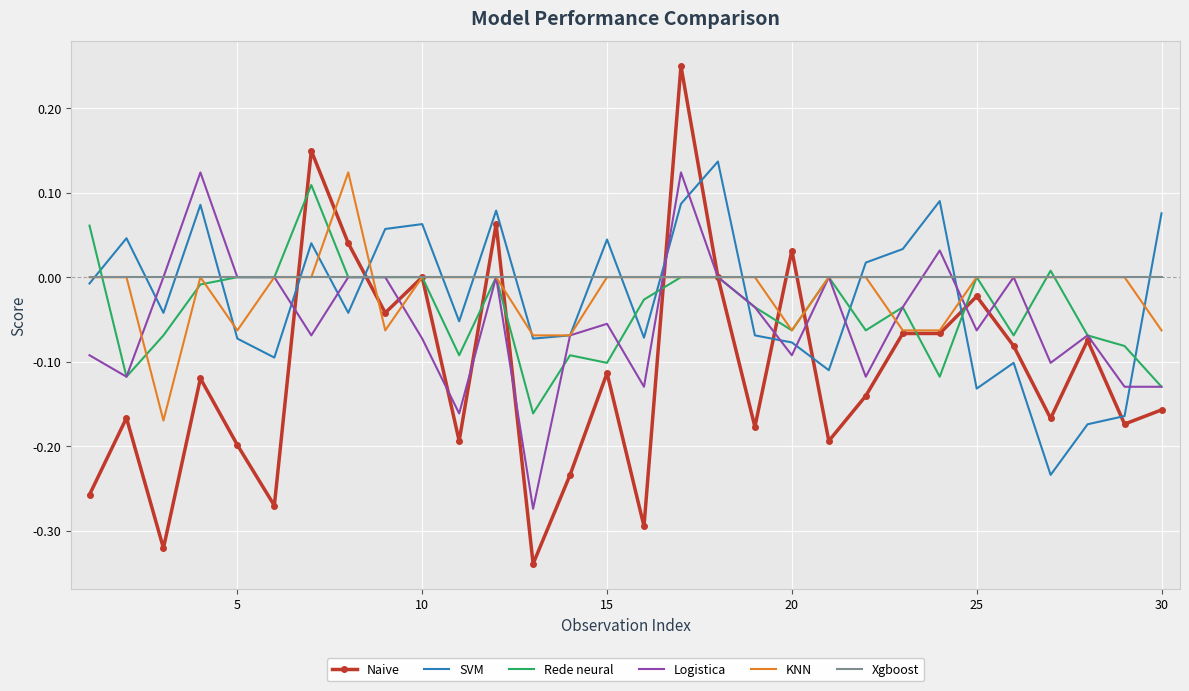

Which series has the largest range (max minus min)?

Naive